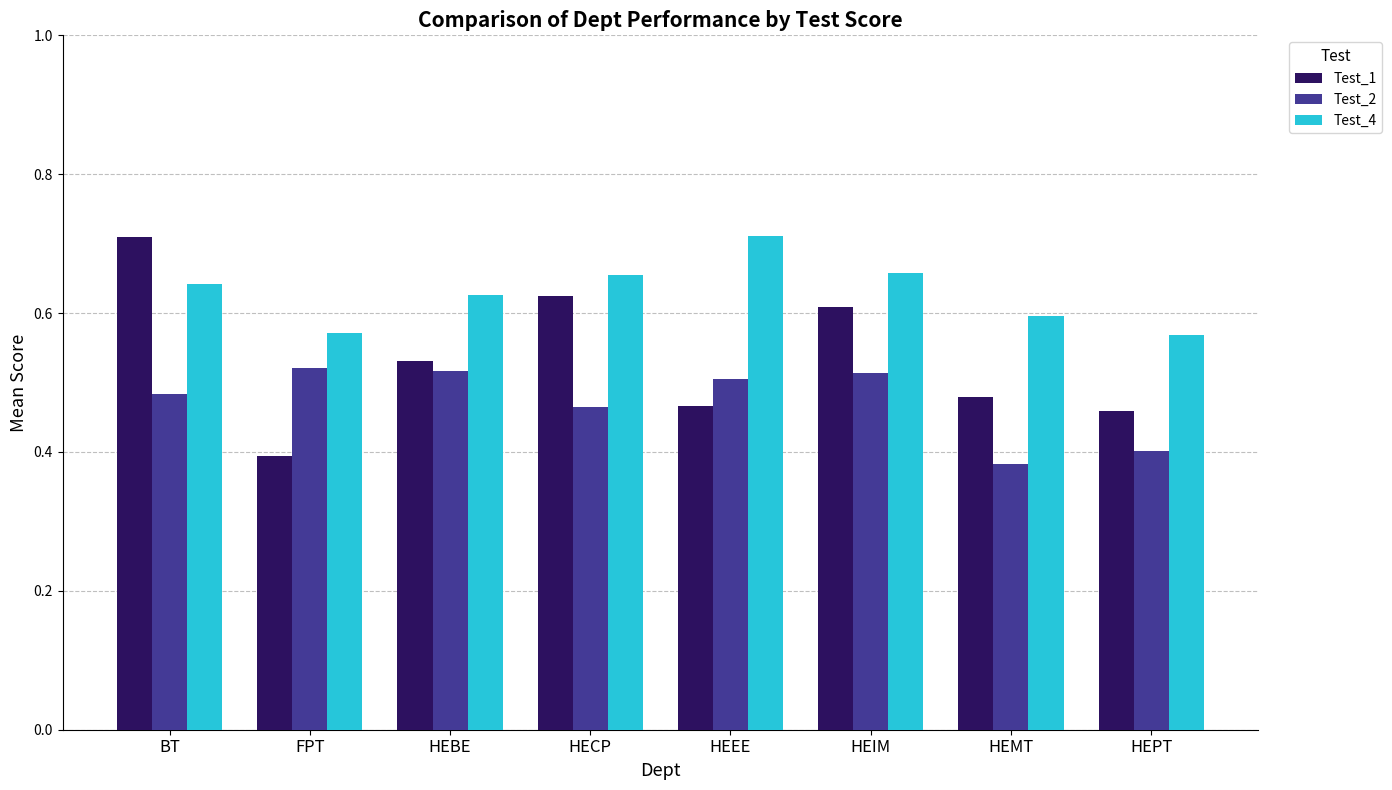

Which label corresponds to the smallest value in the chart?

HEMT